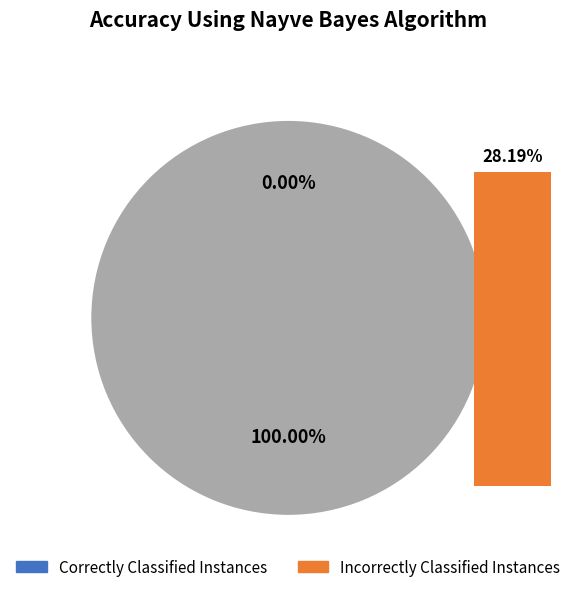

To the nearest percent, what portion does 1 represent?

100%